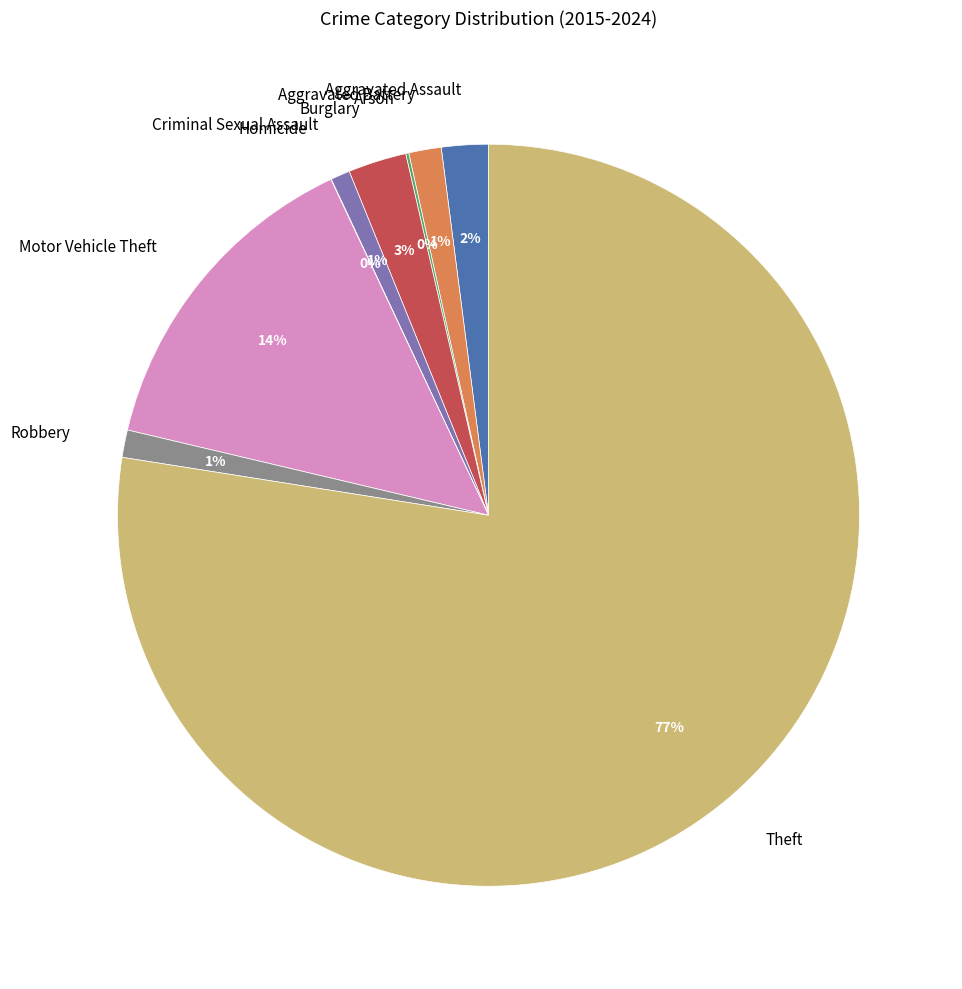

Which has a higher value, Aggravated Assault or Theft?

Theft